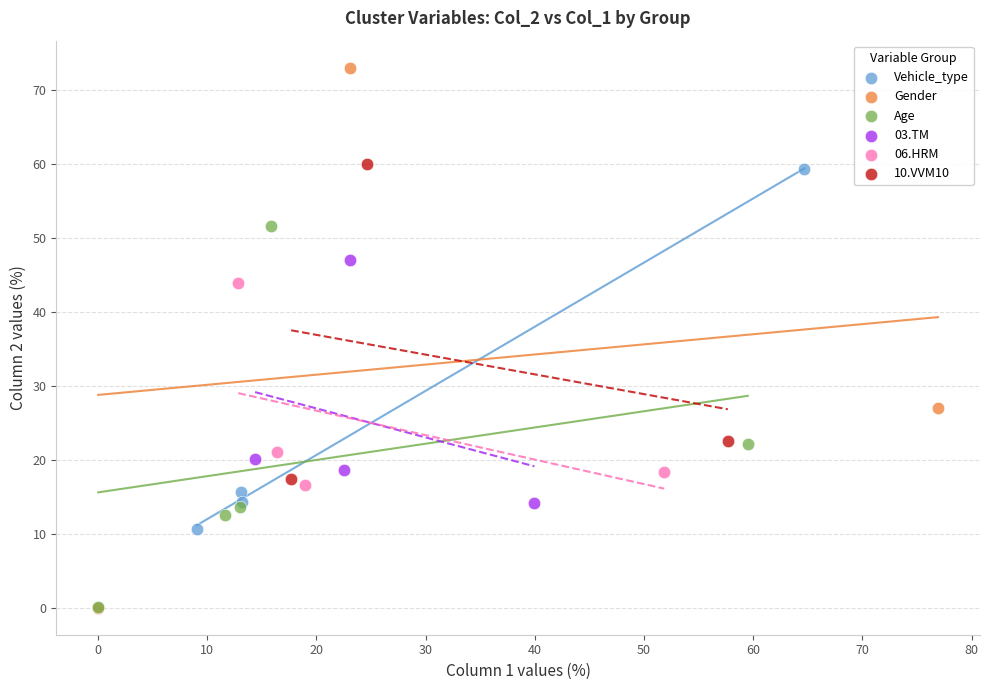

Which series has the largest Y range (max minus min)?

Gender